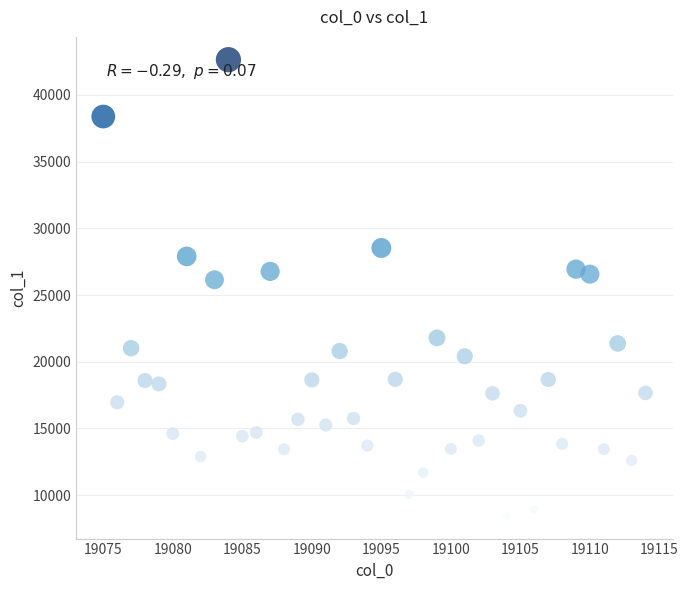

What is the range of Y values (max minus min)?

34194.3